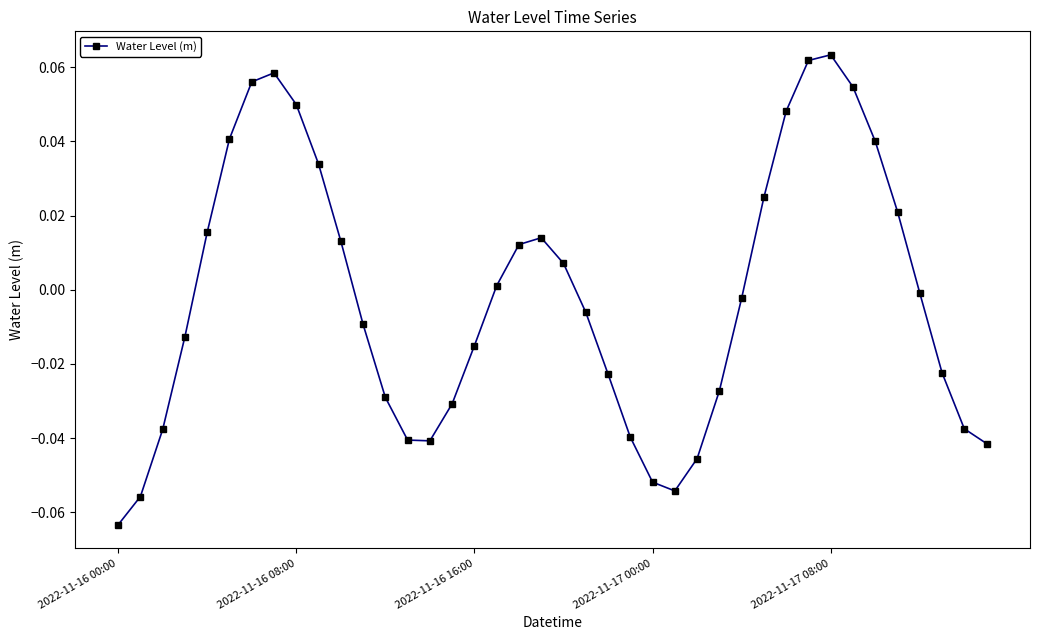

How many values exceed 0?

18